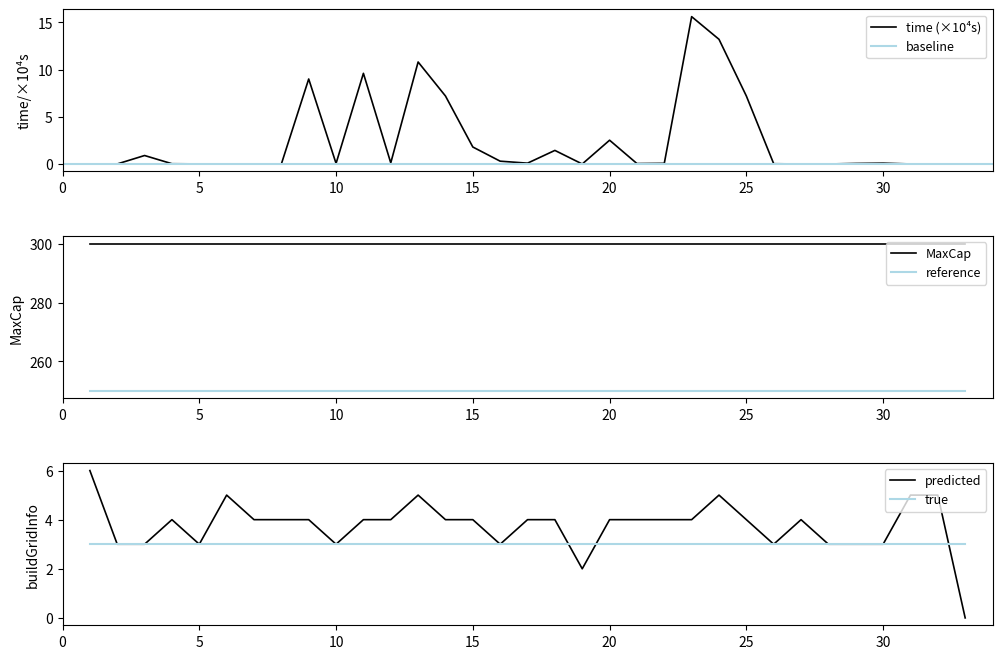

List the labels in order of buildGridInfo value, largest first.

1, 6, 13, 24, 31, 32, 4, 7, 8, 9, 11, 12, 14, 15, 17, 18, 20, 21, 22, 23, 25, 27, 2, 3, 5, 10, 16, 26, 28, 29, 30, 19, 33